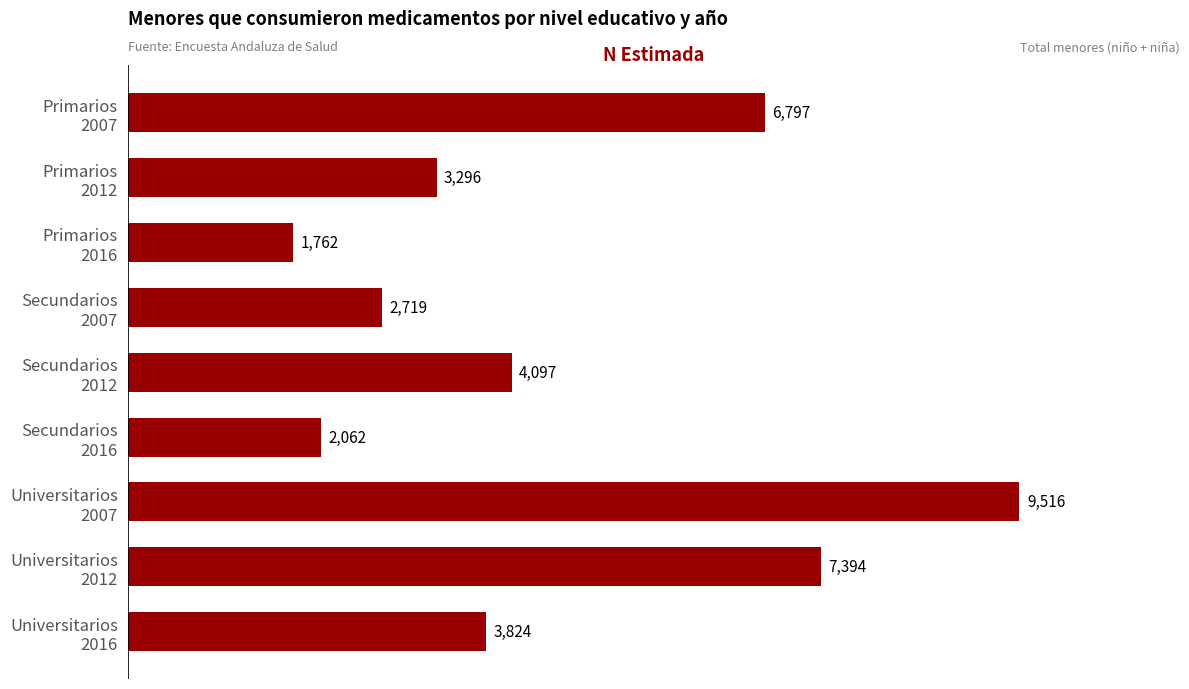

What is the average value?

4607